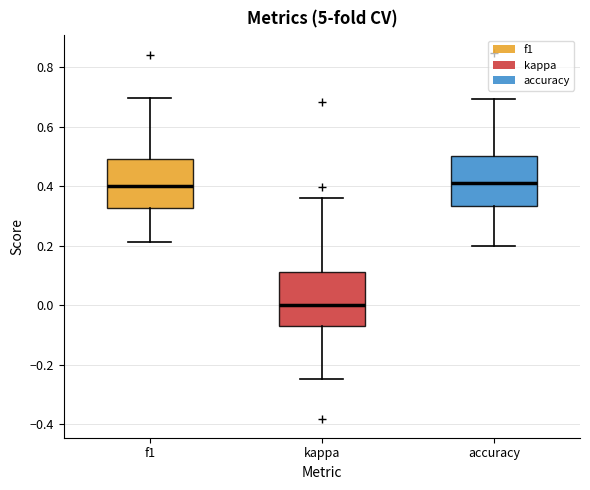

Where does the lower whisker of the box for f1 end on the y-axis? The values are not printed on the chart, so give them approximately, as read against the axis.

0.22